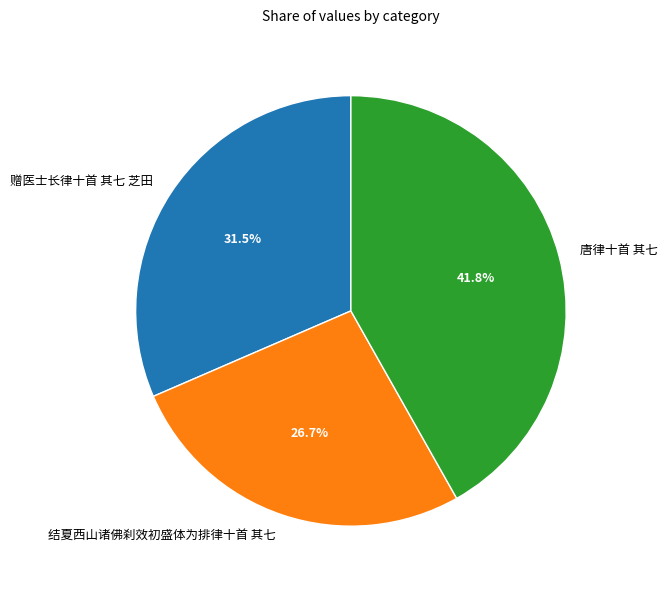

What is the smallest slice in the pie chart?

结夏西山诸佛刹效初盛体为排律十首 其七